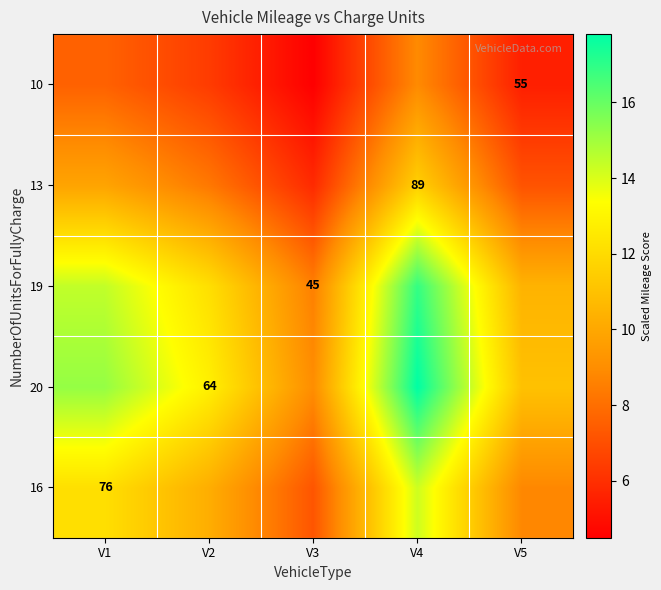

Is the value of 10 at V5 greater than the value of 16 at V1?

No